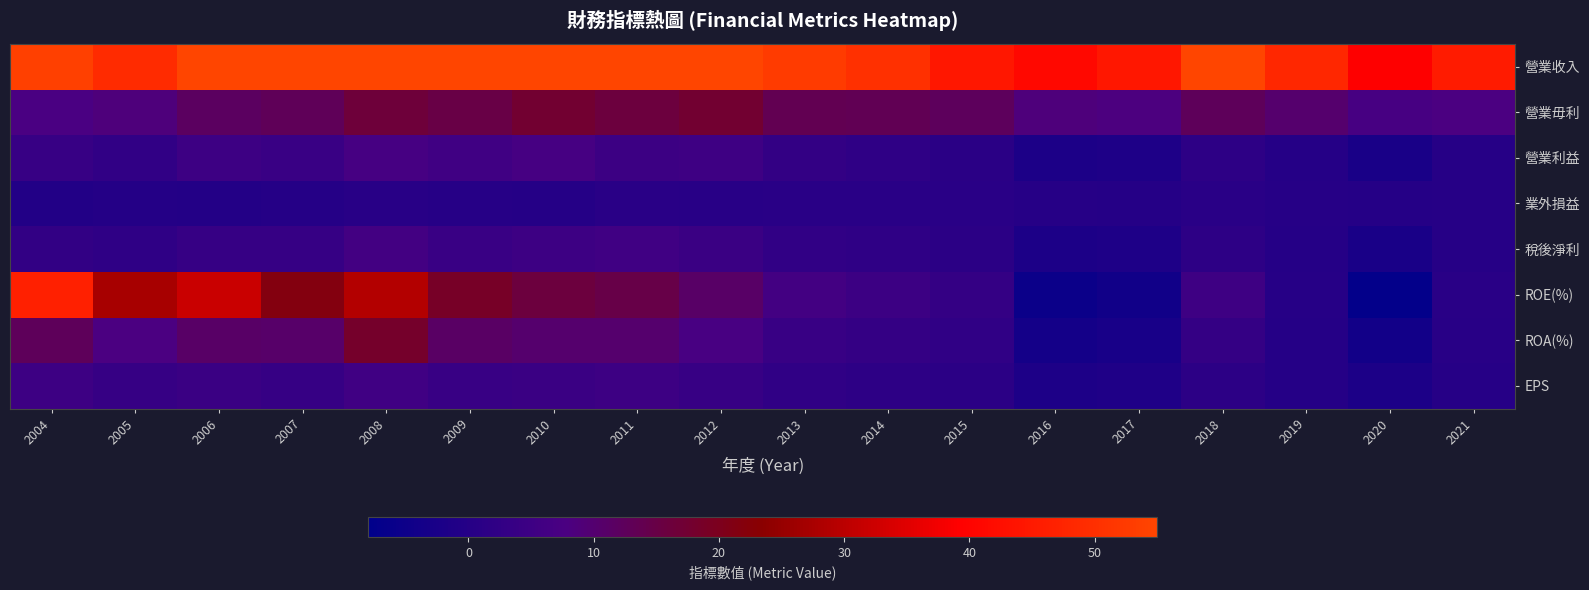

What is the total value across all series at 2007?

128.8